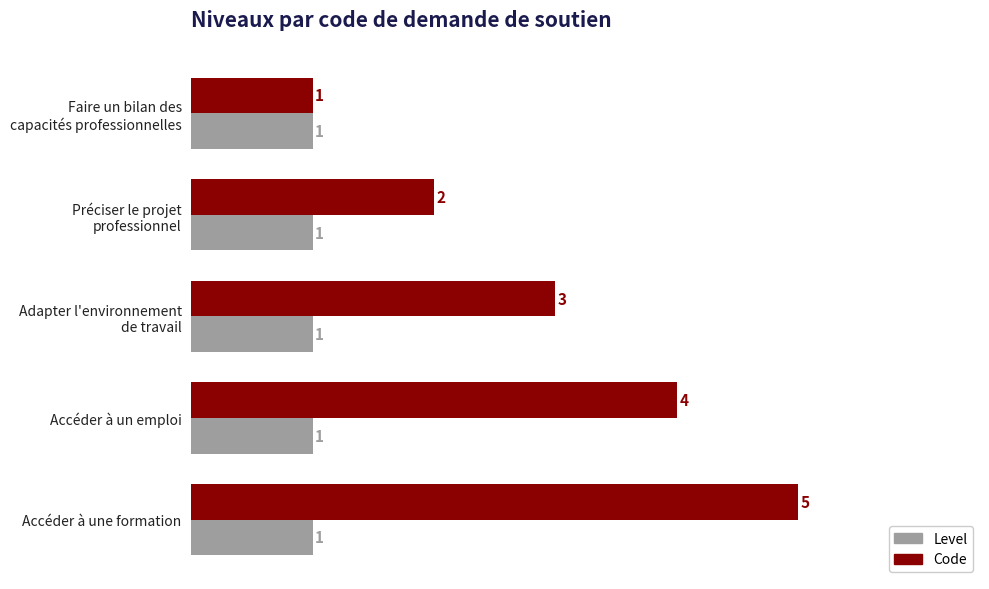

What is the maximum value shown in the chart?

5